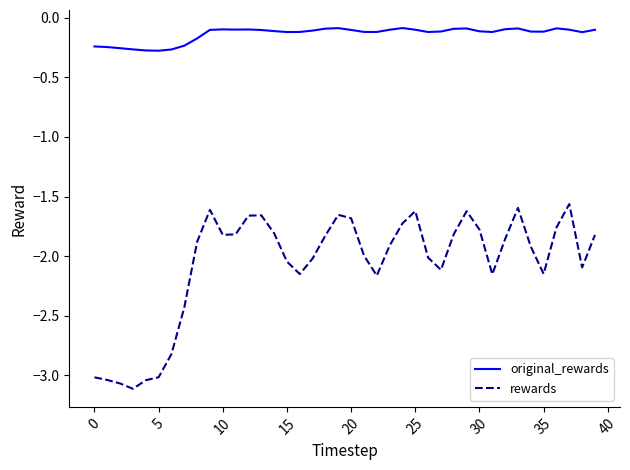

Which series has the widest spread of values?

rewards